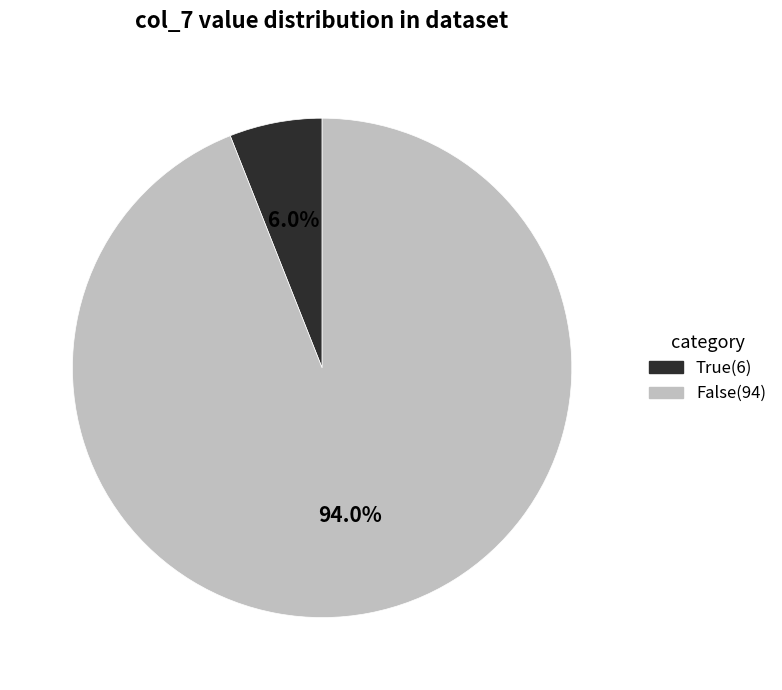

Which slice is the smallest?

True